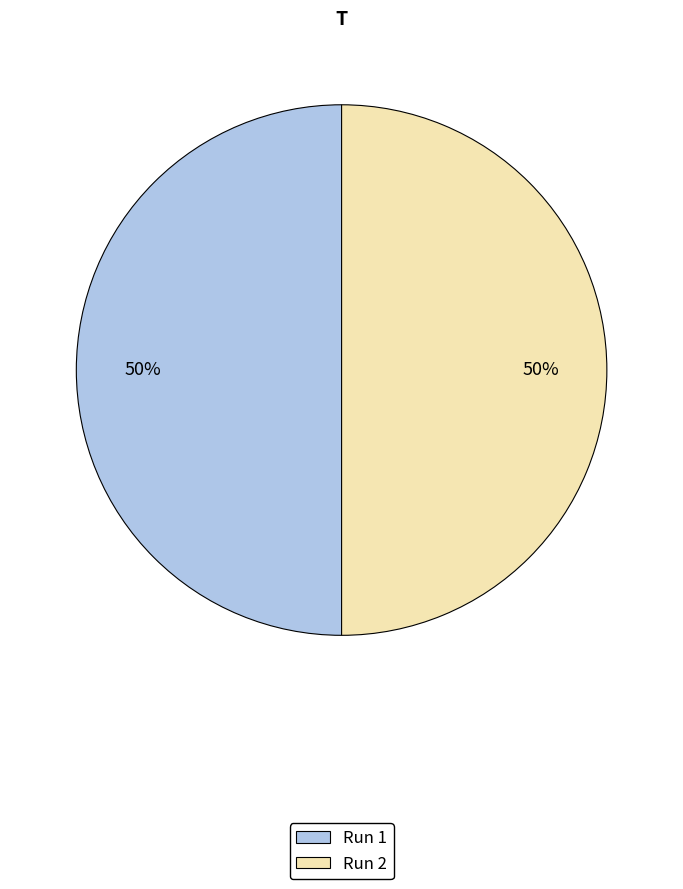

The Run 2 slice represents 50% of the pie. True or false?

True